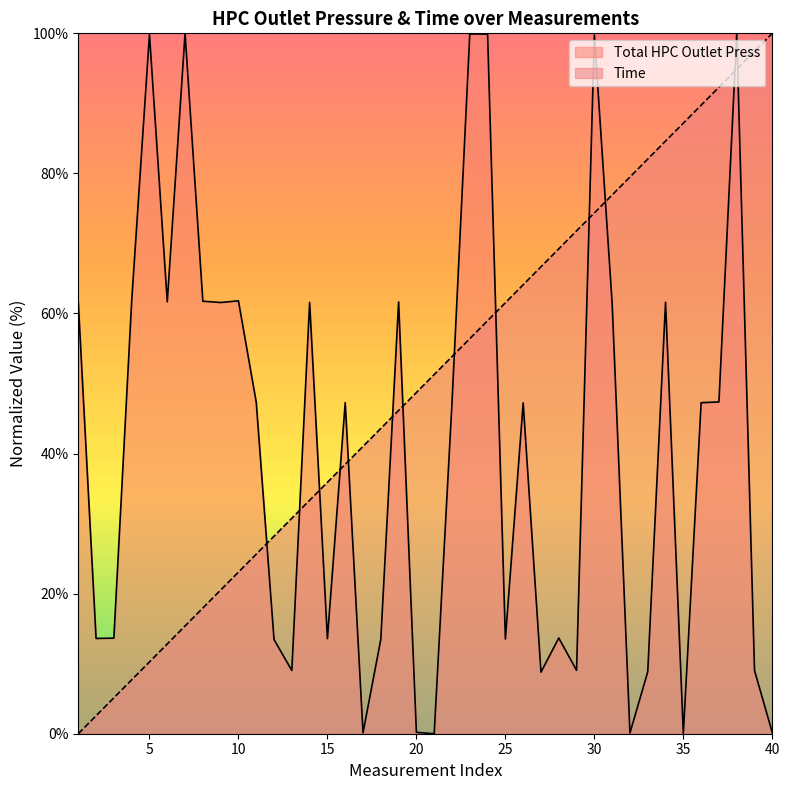

Reading left to right, what are all the values shown in this chart?

Total HPC Outlet Press: 1=61.6	2=13.6	3=13.6	4=61.7	5=99.9	6=61.7	7=100.0	8=61.7	9=61.6	10=61.8	11=47.3	12=13.4	13=9.0	14=61.6	15=13.6	16=47.3	17=0.1	18=13.5	19=61.6	20=0.2	21=0.0	22=47.3	23=99.9	24=99.9	25=13.5	26=47.2	27=8.8	28=13.7	29=9.1	30=99.8	31=61.4	32=0.1	33=8.8	34=61.6	35=0.0	36=47.3	37=47.4	38=100.0	39=9.0	40=0.1
Time: 1=0.0	2=2.6	3=5.1	4=7.7	5=10.3	6=12.8	7=15.4	8=17.9	9=20.5	10=23.1	11=25.6	12=28.2	13=30.8	14=33.3	15=35.9	16=38.5	17=41.0	18=43.6	19=46.2	20=48.7	21=51.3	22=53.8	23=56.4	24=59.0	25=61.5	26=64.1	27=66.7	28=69.2	29=71.8	30=74.4	31=76.9	32=79.5	33=82.1	34=84.6	35=87.2	36=89.7	37=92.3	38=94.9	39=97.4	40=100.0